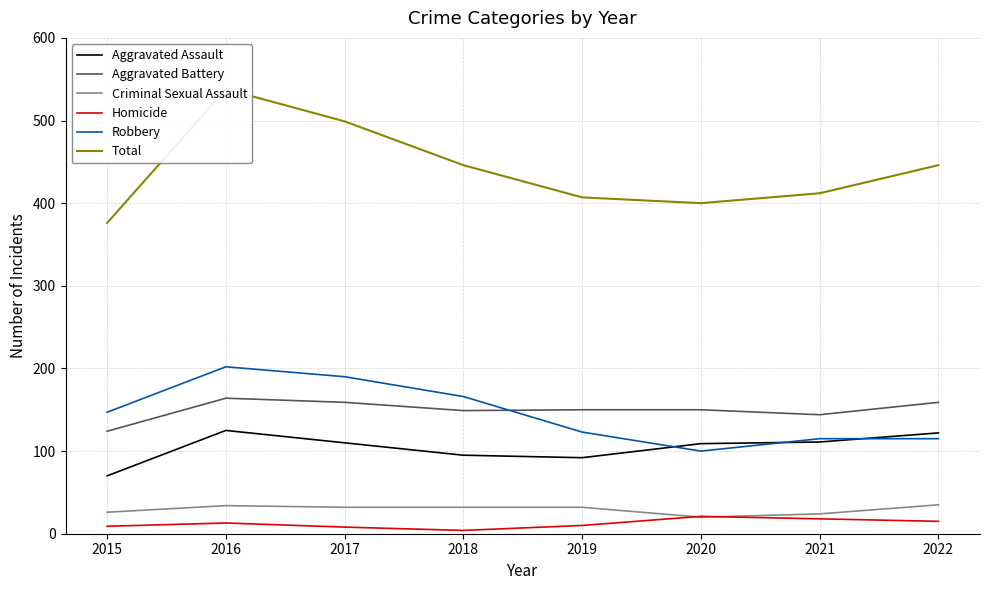

Which has a higher value, 2020 or 2022?

2022